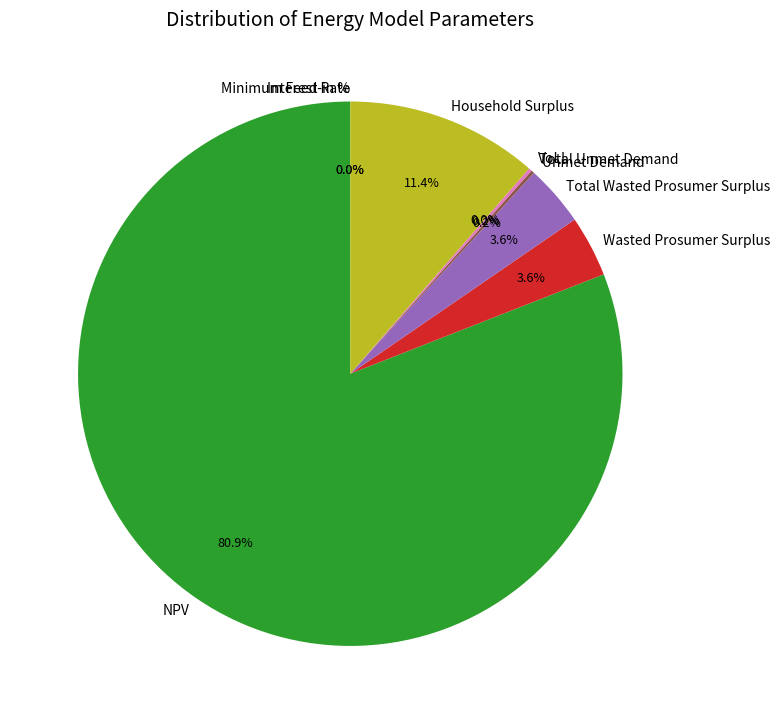

Is NPV the majority of the pie?

Yes